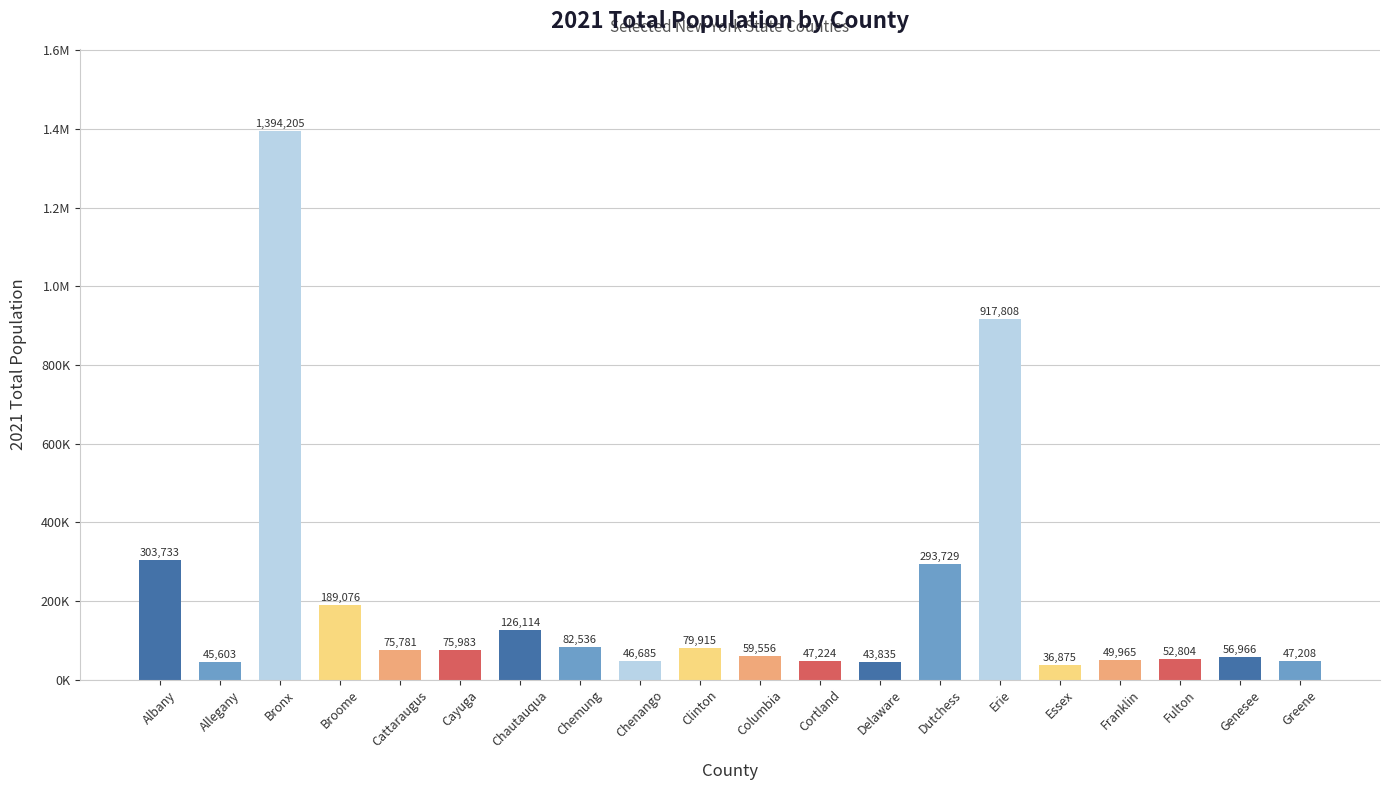

Are the bars horizontal?

No